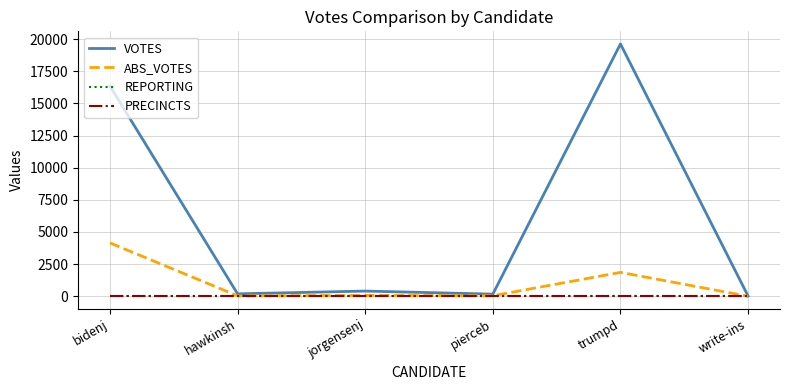

Does the chart have visible grid lines?

Yes